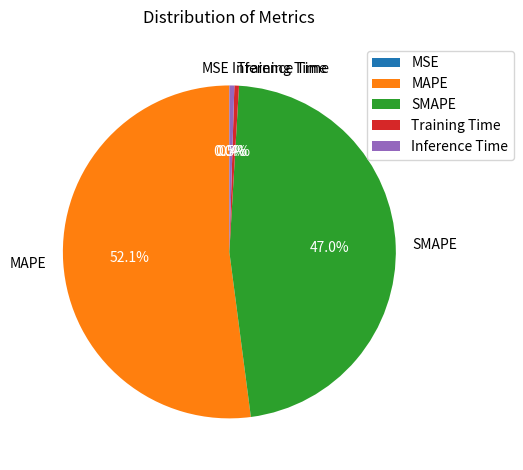

Which slice is the largest?

MAPE